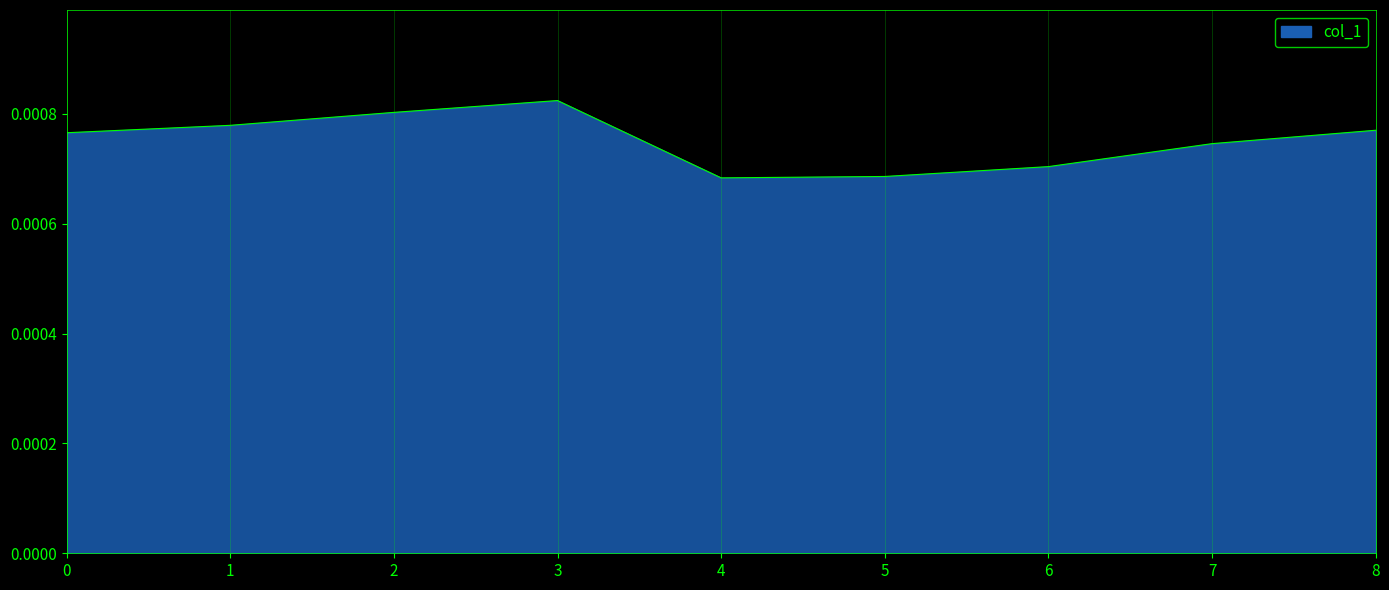

Where is the first local maximum?

3